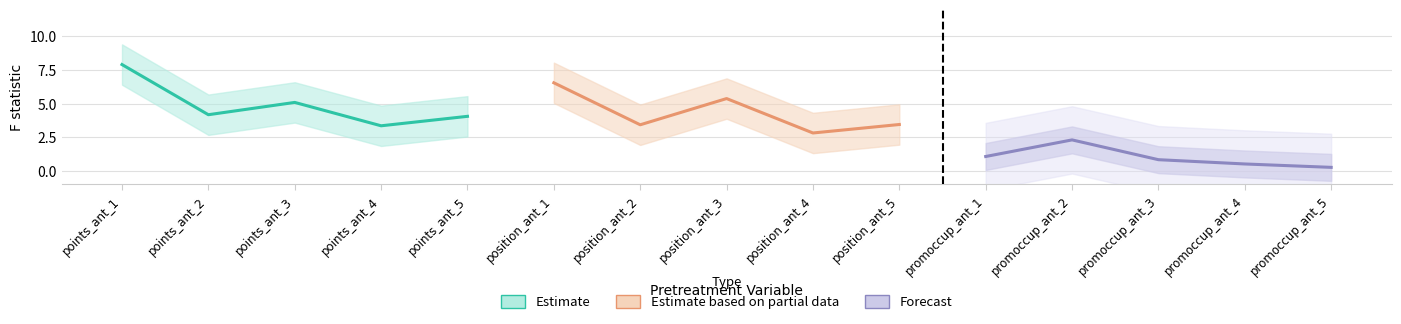

What is the difference between the Forecast values at promoccup_ant_5 and promoccup_ant_1?

0.8